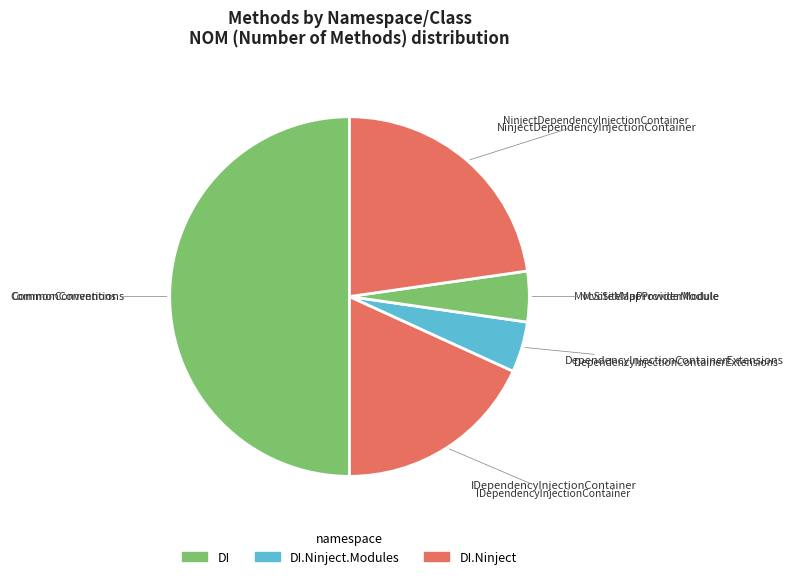

Which has a higher value, NinjectDependencyInjectionContainer or IDependencyInjectionContainer?

NinjectDependencyInjectionContainer